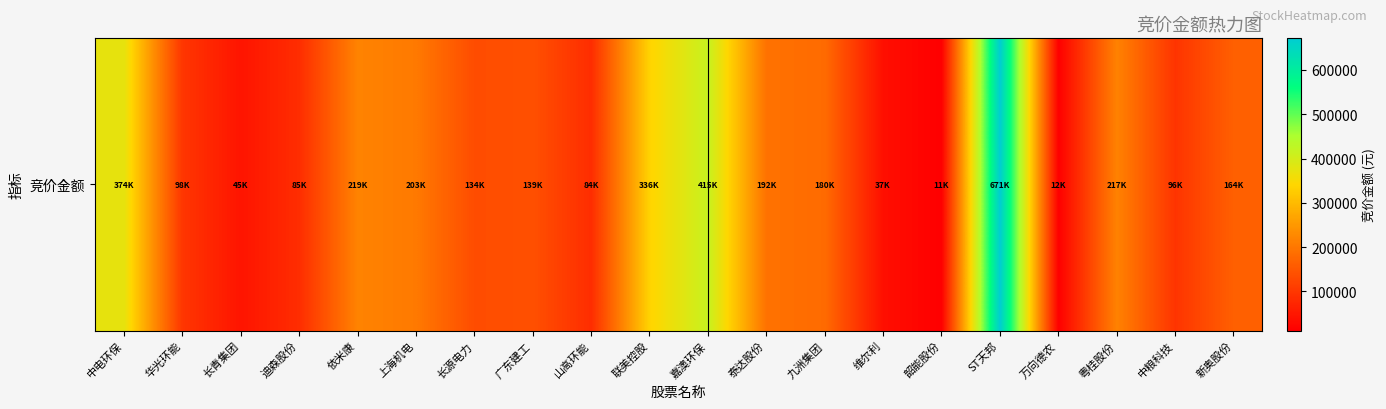

Reading left to right, list all the values displayed in this chart.

中电环保=374528	华光环能=98784	长青集团=45835	迪森股份=85405	依米康=219221	上海机电=203992	长源电力=134334	广东建工=139854	山高环能=84534	联美控股=336798	嘉澳环保=415732	泰达股份=192166	九洲集团=180930	维尔利=37202	韶能股份=11772	ST天邦=671099	万向德农=12624	粤桂股份=217440	中粮科技=96425	新奥股份=164637